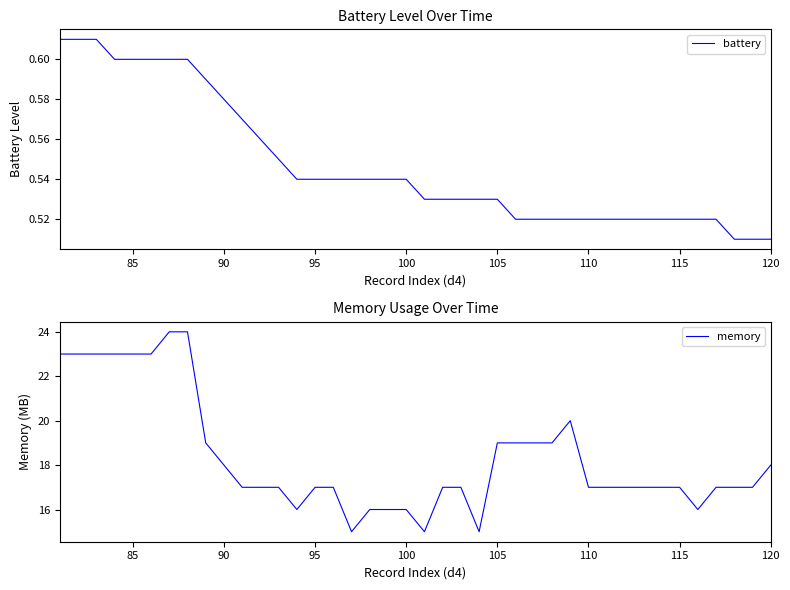

Rank the series by their maximum value, from lowest to highest.

battery, memory